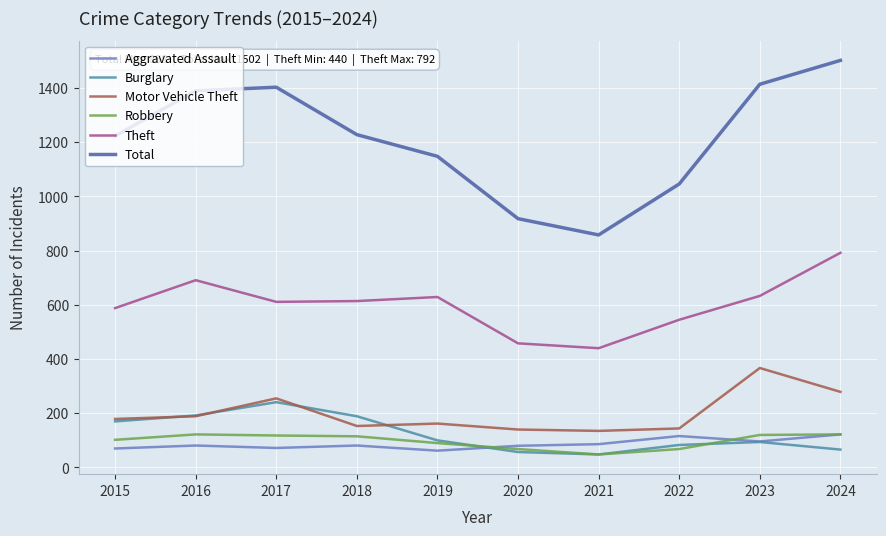

True or false: Theft and Aggravated Assault cross at least once.

False